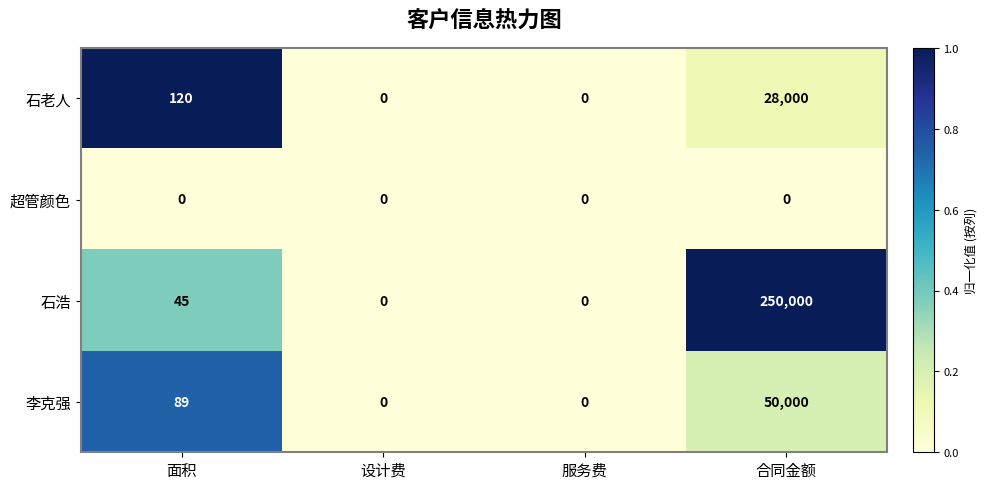

Which series has the widest spread of values?

石浩